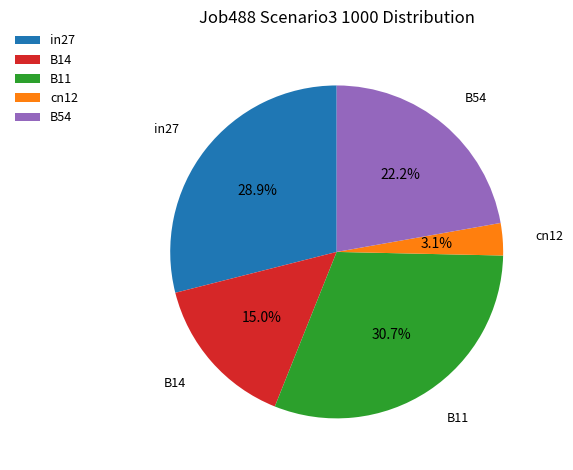

What percentage is the B11 slice, to the nearest percent?

31%